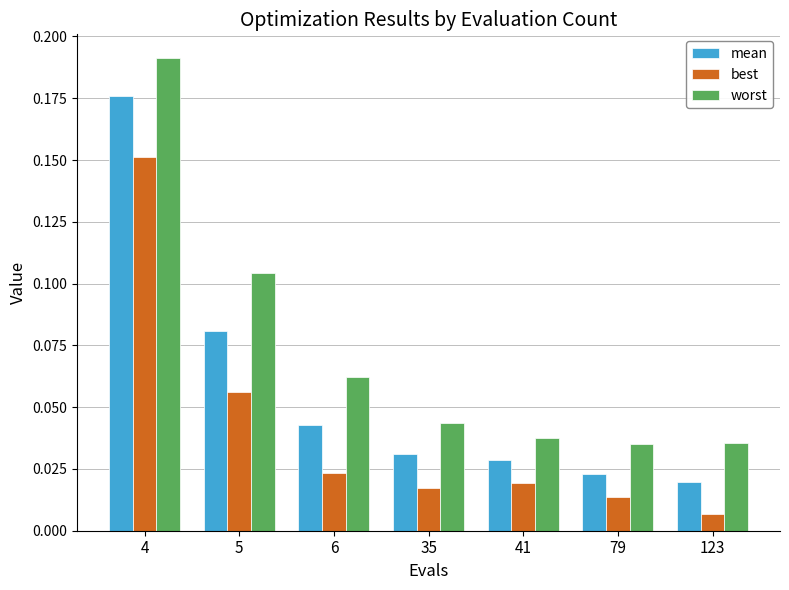

How many data points does each series have?

7